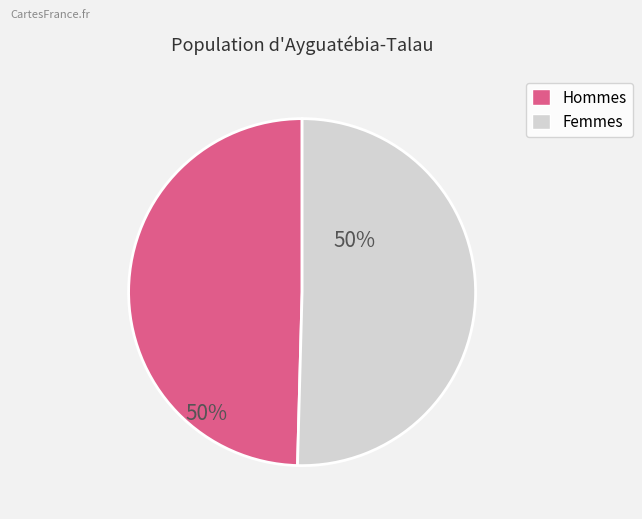

How many segments does this pie chart have?

2